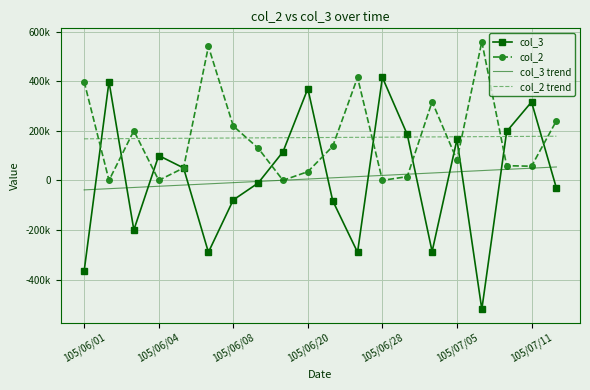

What are all the series names shown in the legend?

col_3, col_2, col_3 trend, col_2 trend